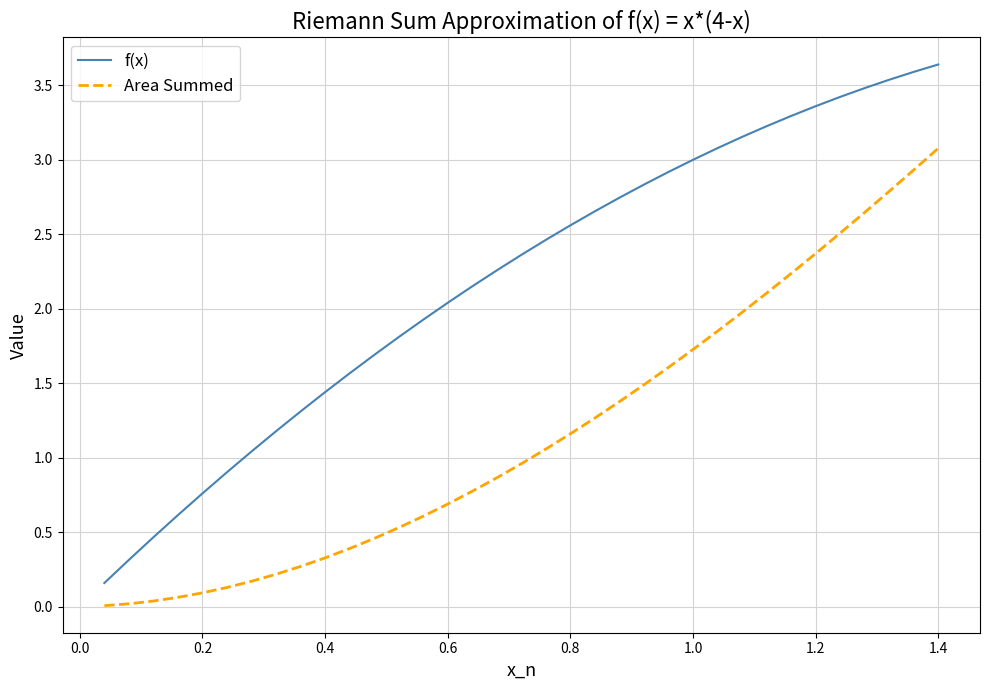

Which series has the widest spread of values?

f(x)